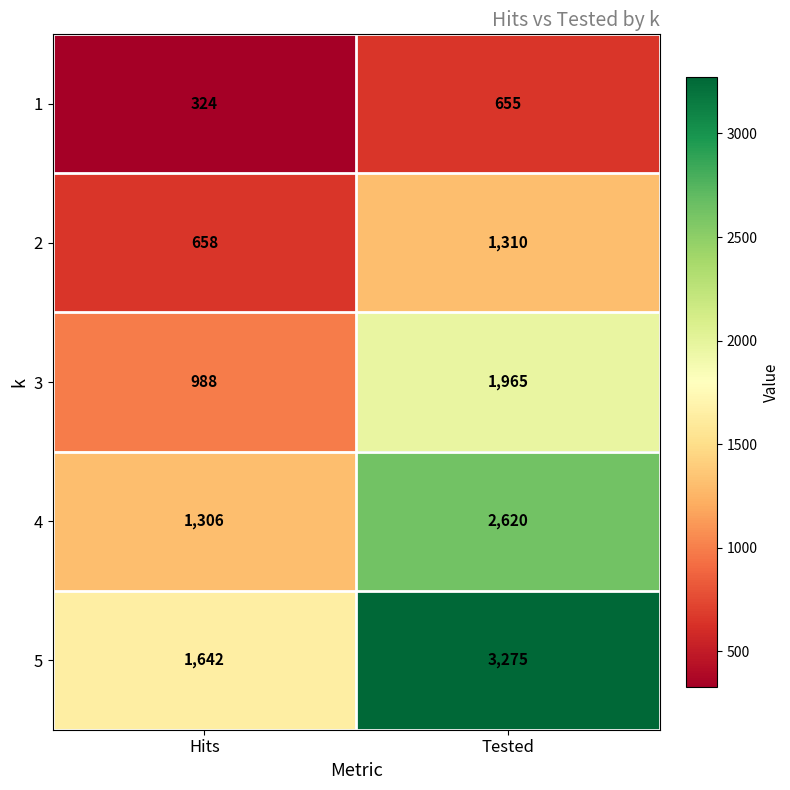

How many series are shown in this chart?

5